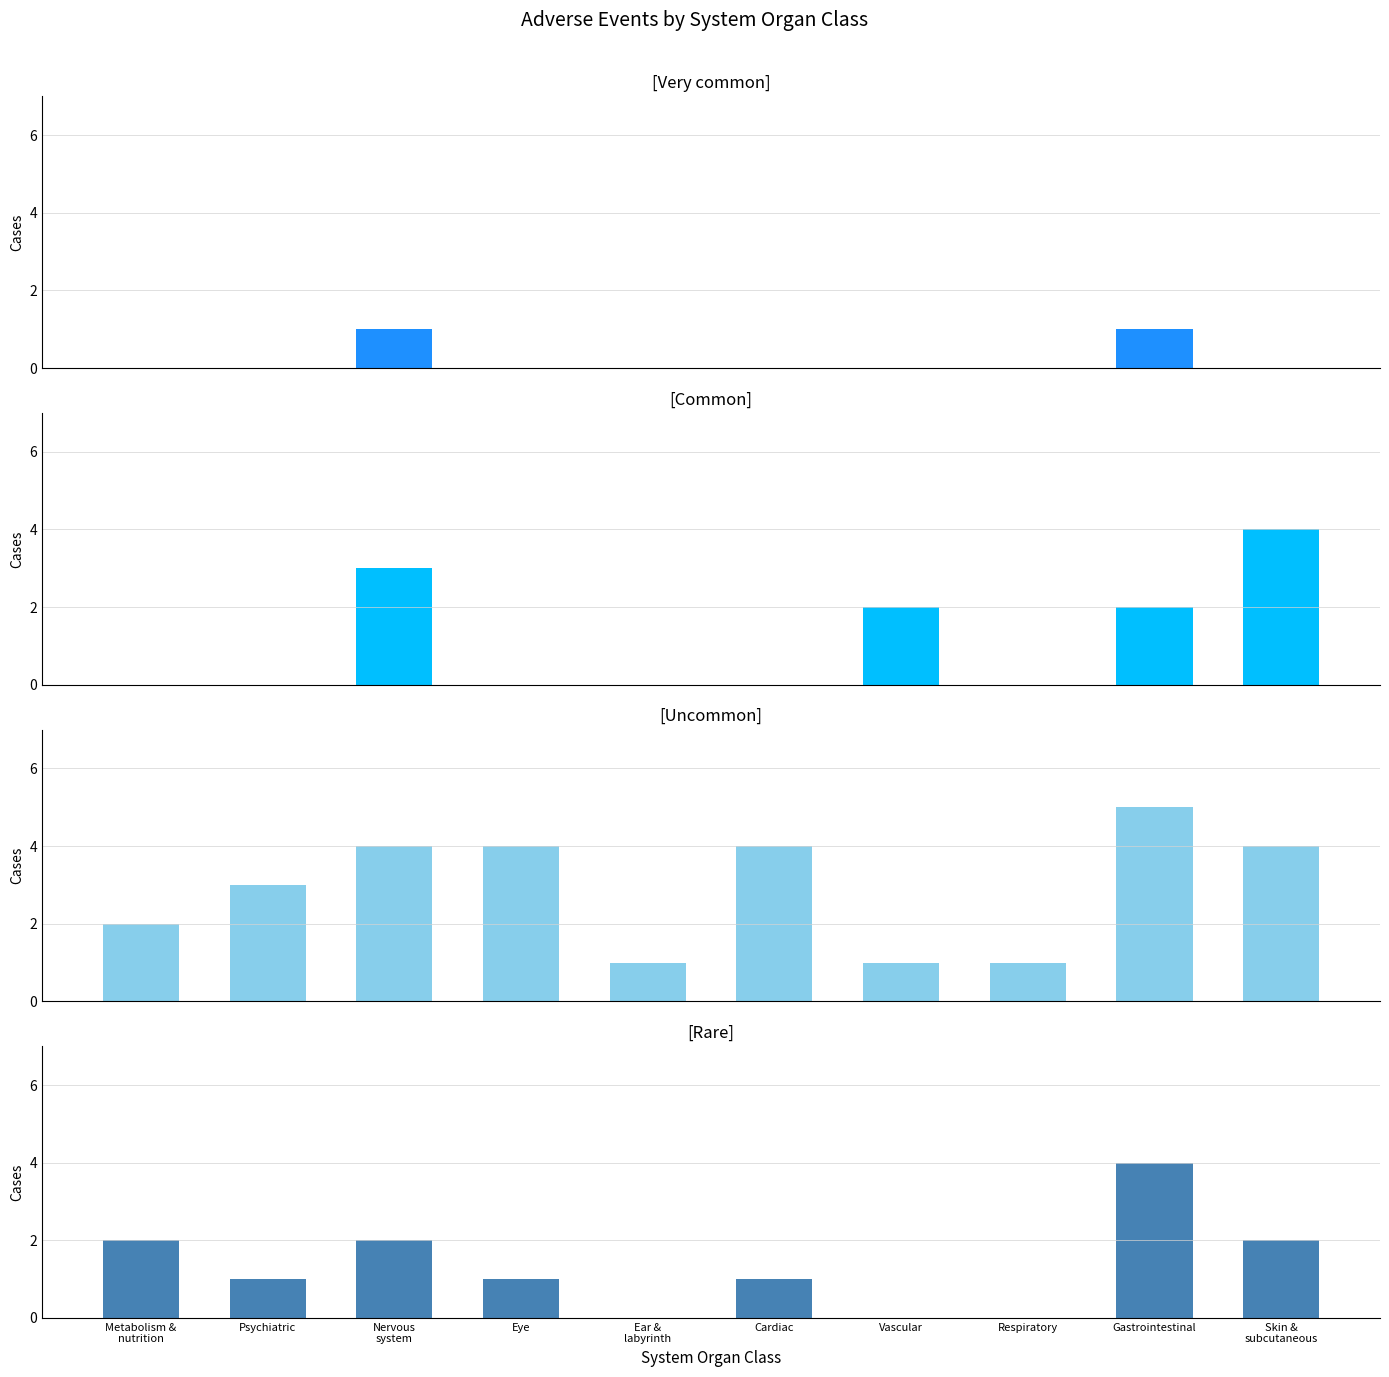

What is the highest value of the Very common series?

1